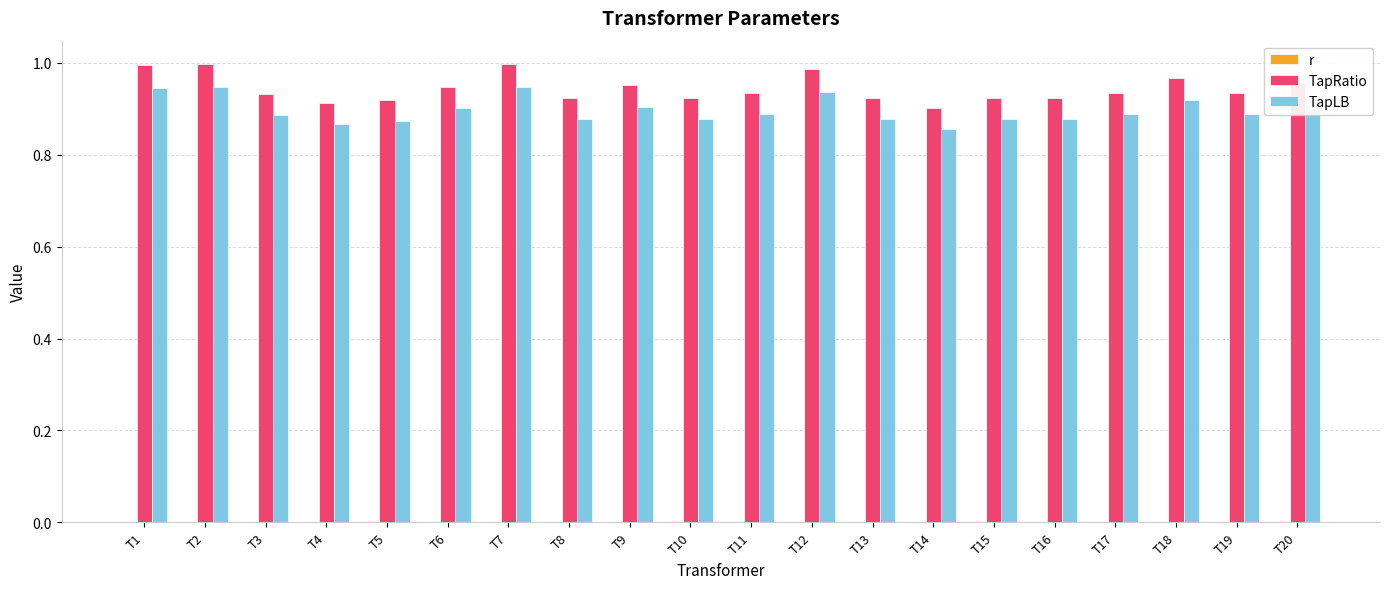

What is the greatest value displayed?

1.0